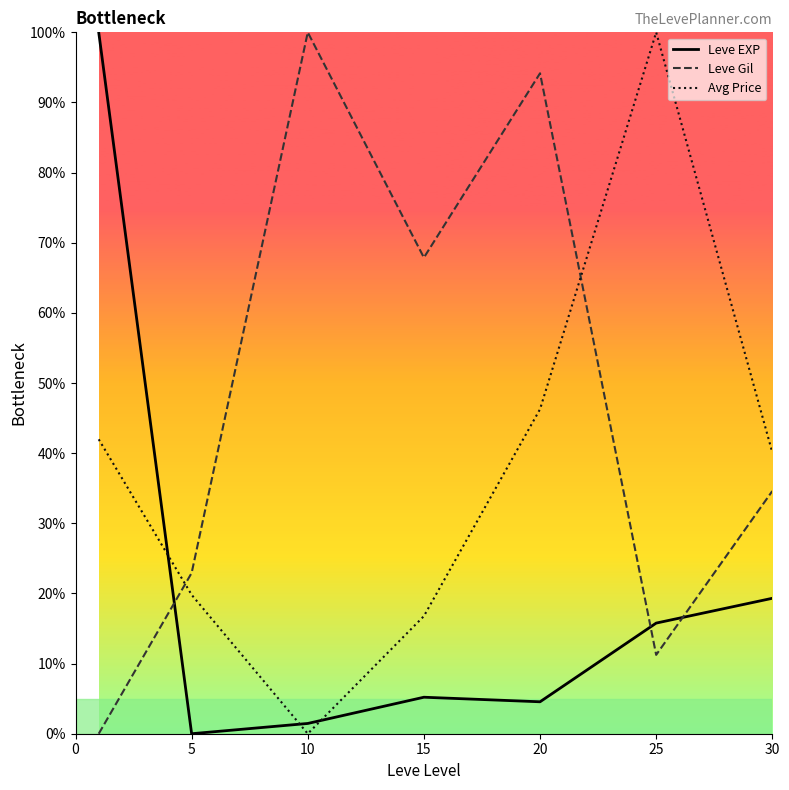

How many values in the Leve EXP series are below 5?

3